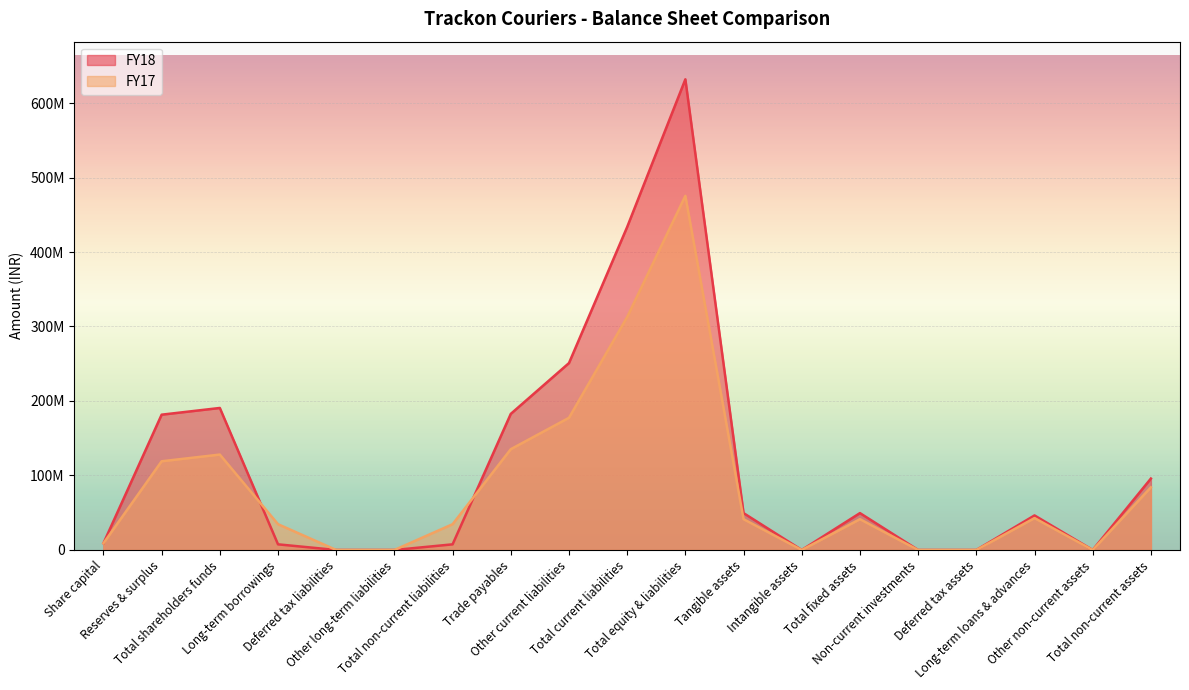

Which series has the largest range (max minus min)?

FY18